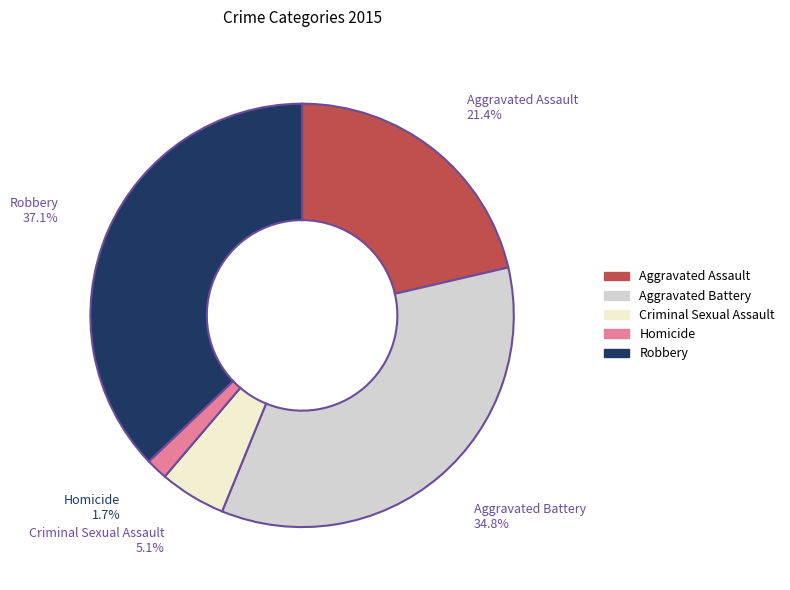

Between Aggravated Assault and Criminal Sexual Assault, which is larger?

Aggravated Assault